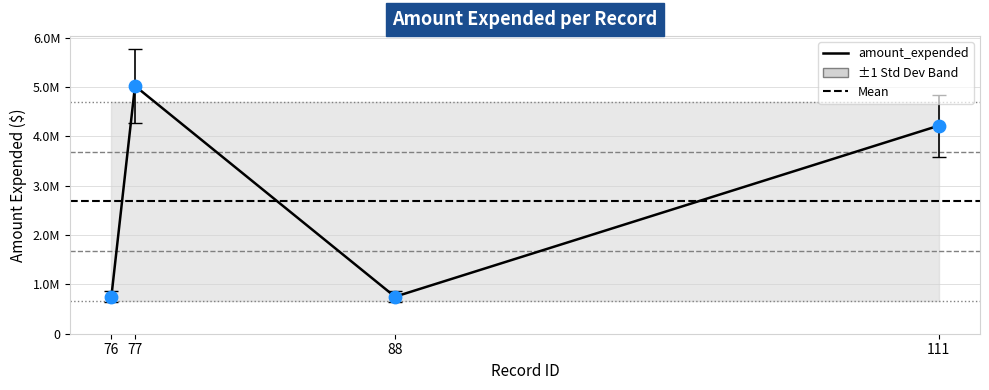

Approximately how many times larger is the value at 88 compared to 76?

1.0